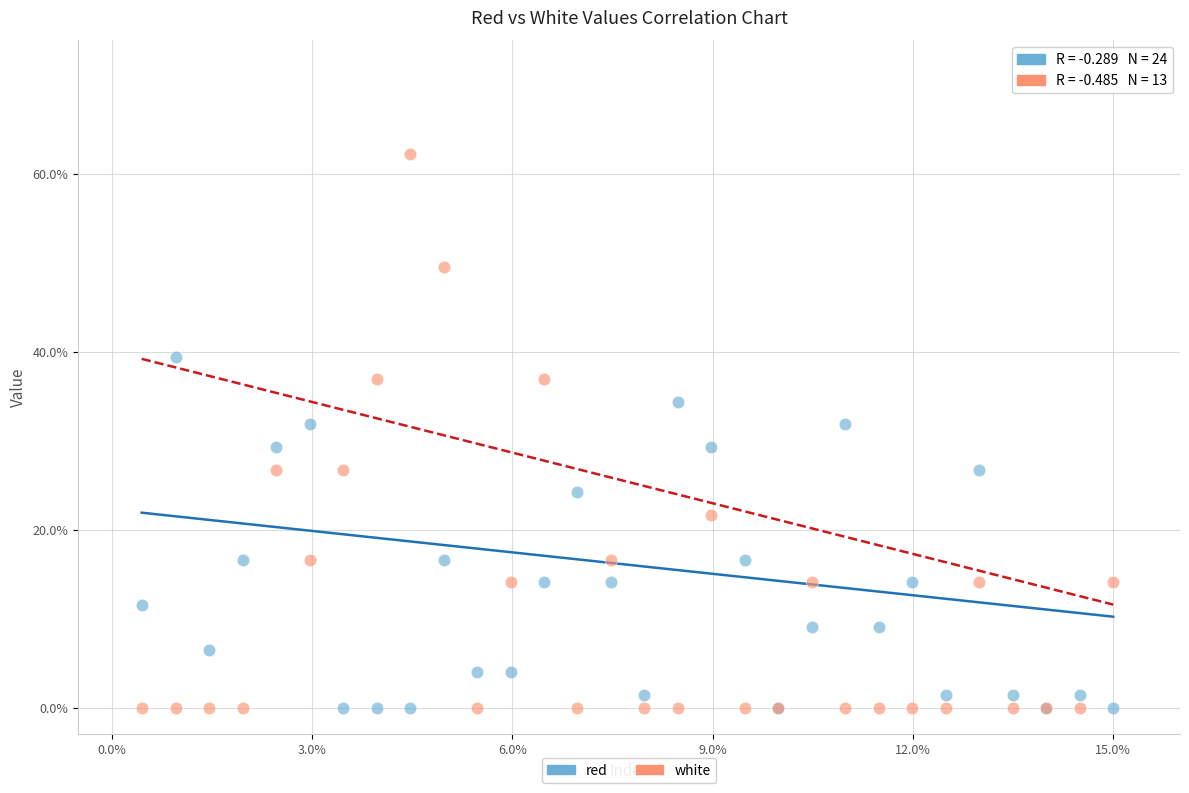

Which series has the largest Y range (max minus min)?

white